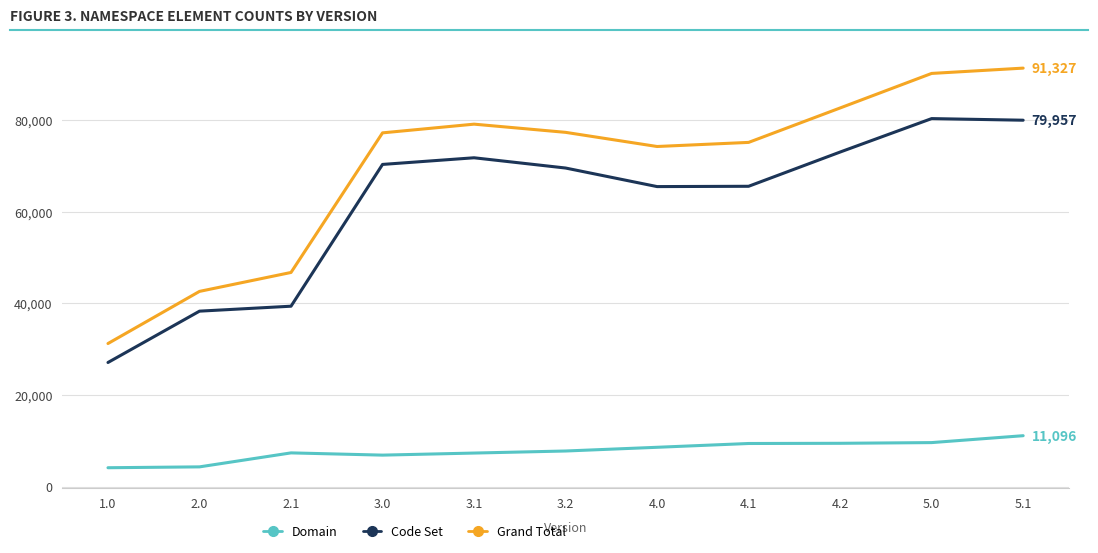

At how many categories does at least one series exceed 31737?

10